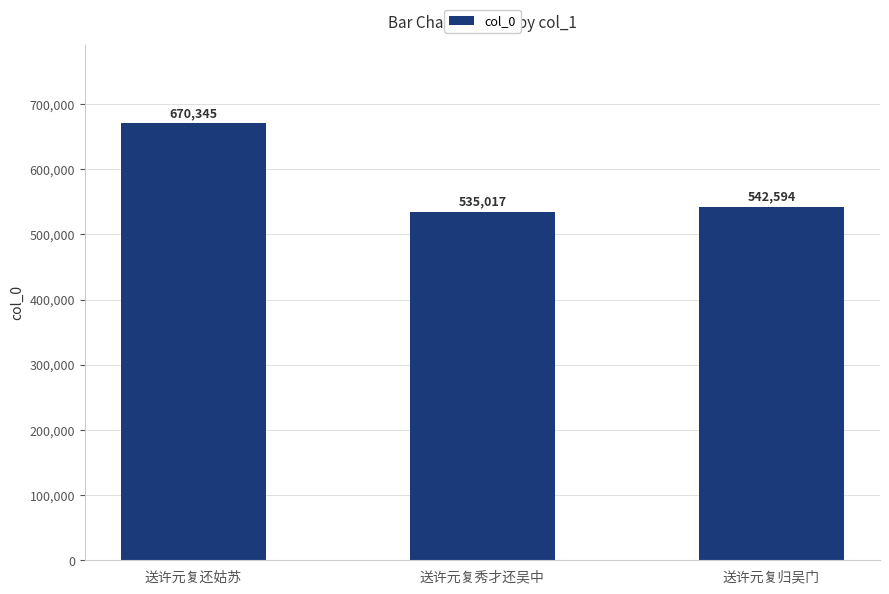

How many categories are shown in the chart?

3